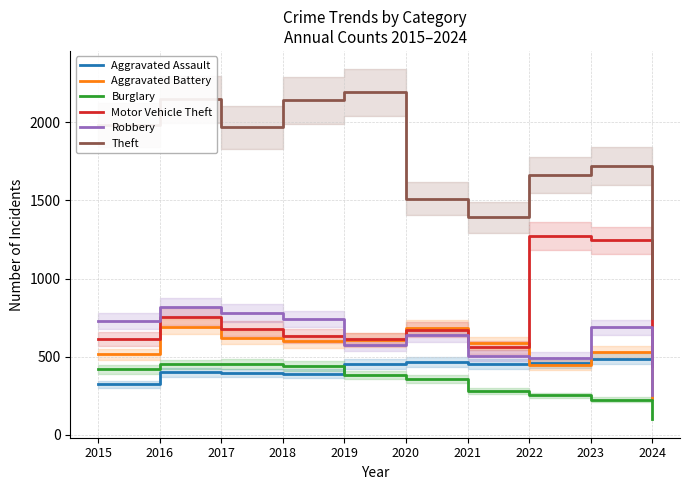

What is the spread (max minus min) of values at 2023?

1496